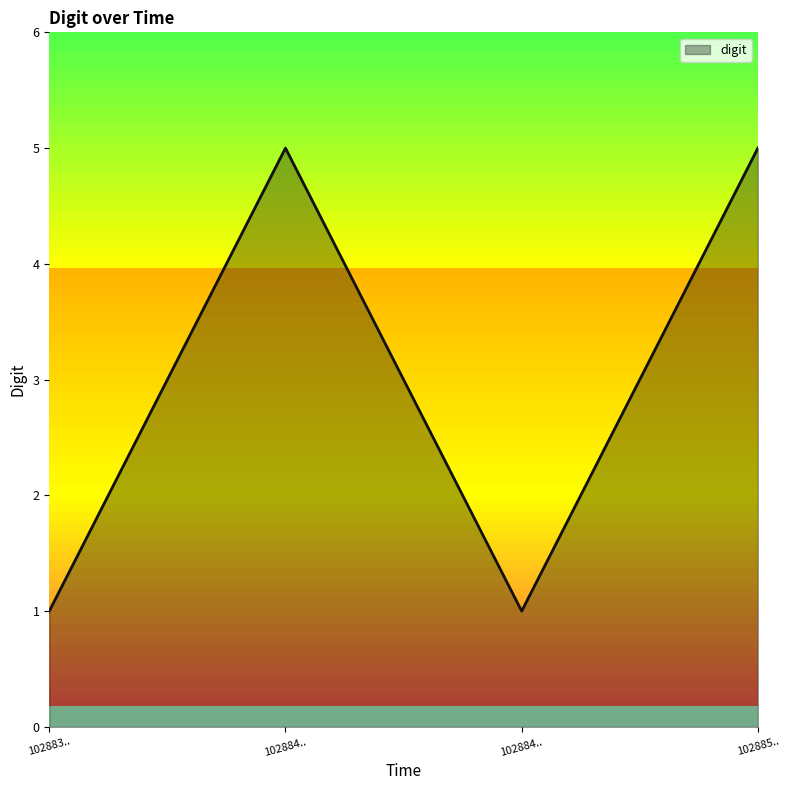

How many series are shown in this chart?

1